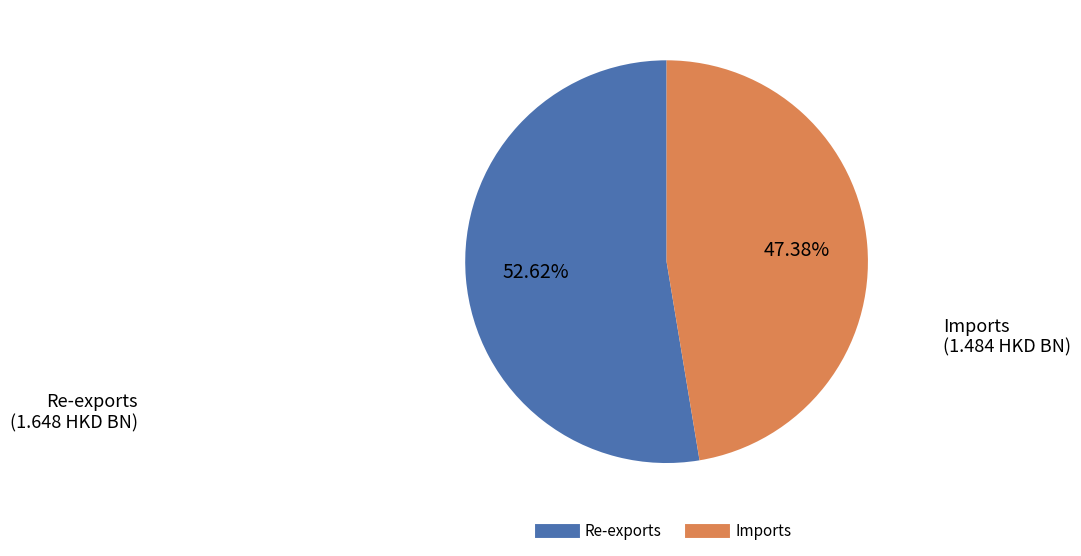

Does any single category account for the majority?

Yes